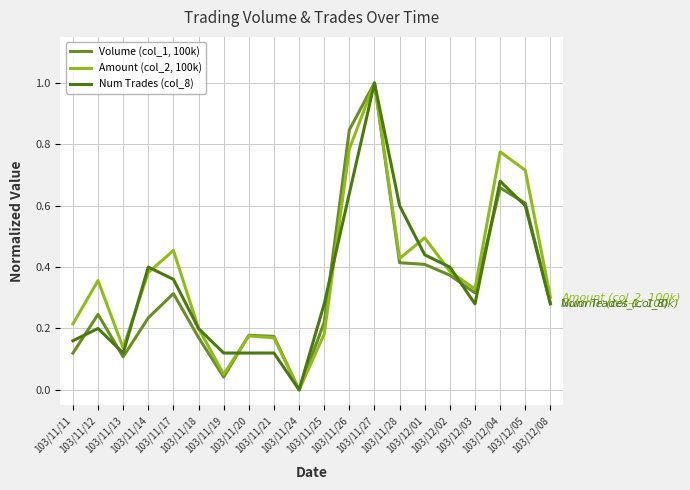

True or false: Num Trades (col_8) has more than 2 points higher than both neighbors.

True